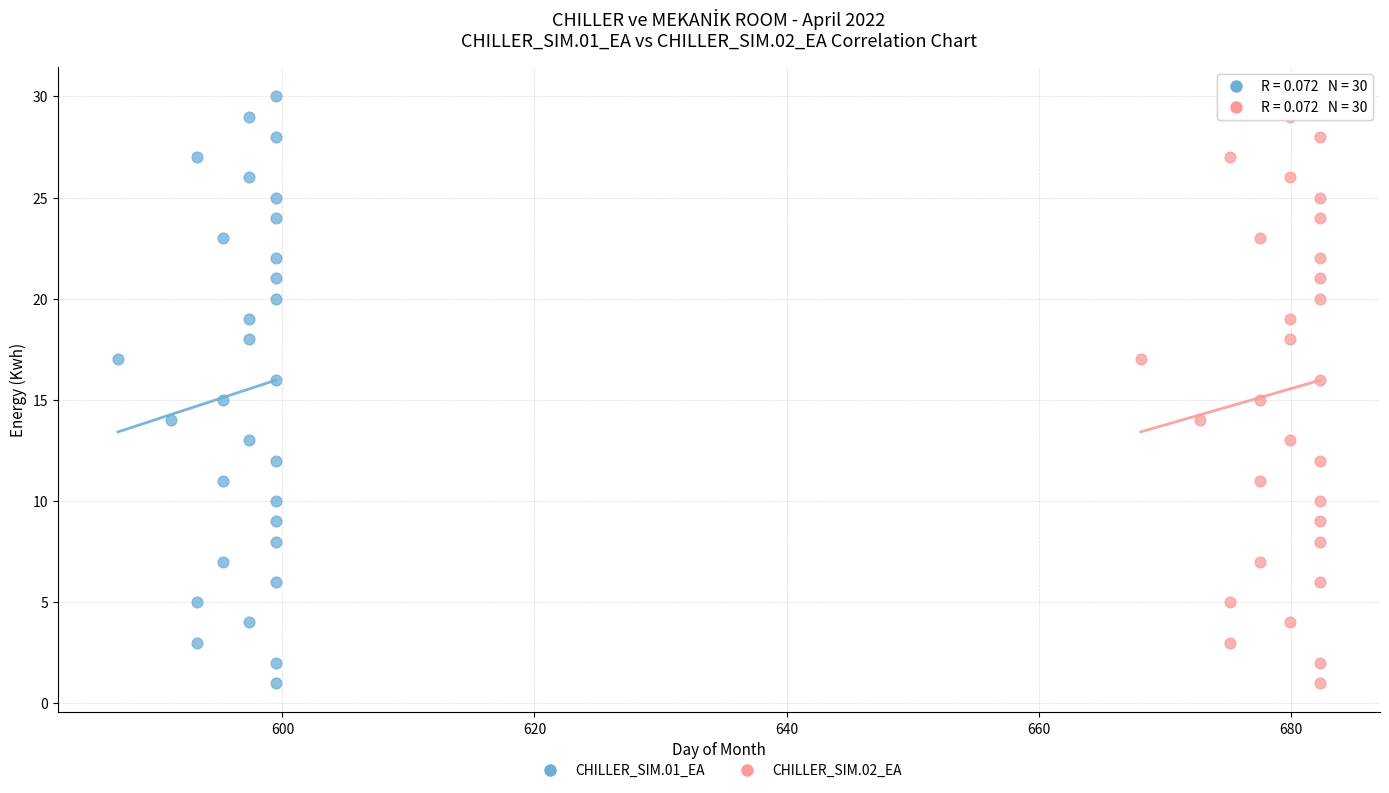

What are all the series names shown in the legend?

CHILLER_SIM.01_EA, CHILLER_SIM.02_EA